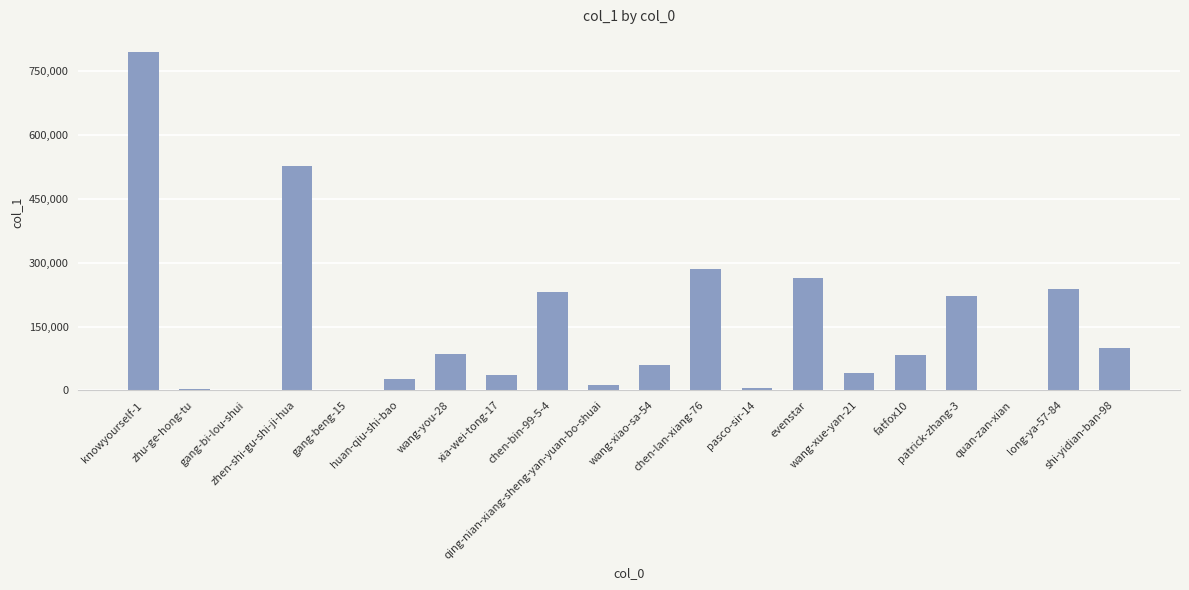

What is the greatest value displayed?

795788